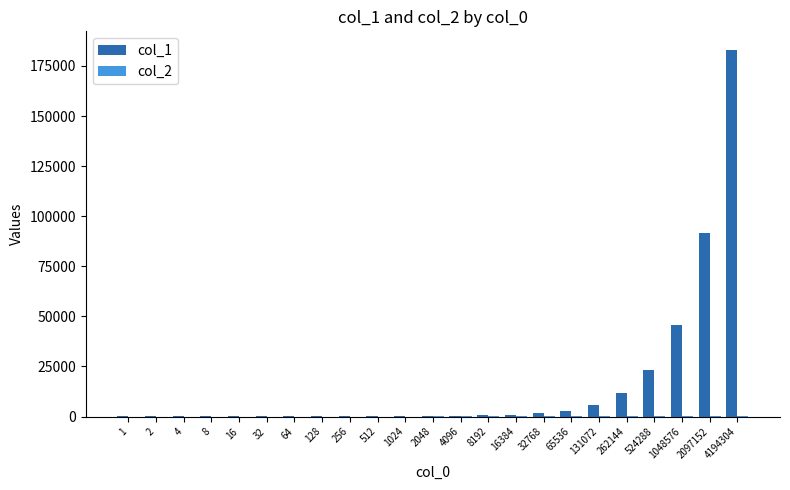

Which series has the largest total across all categories?

col_1